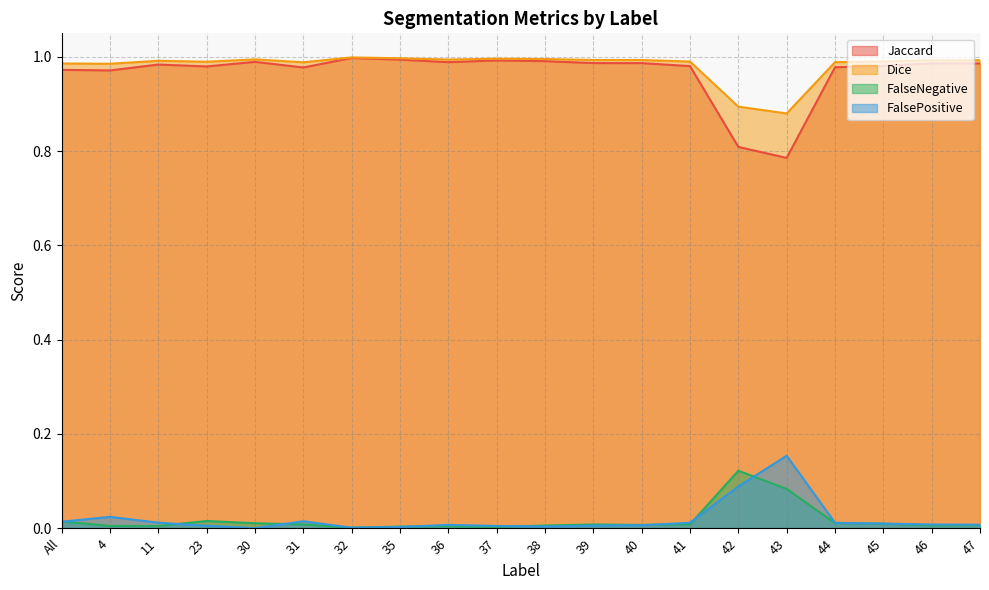

What is the average value of the Dice series?

1.0